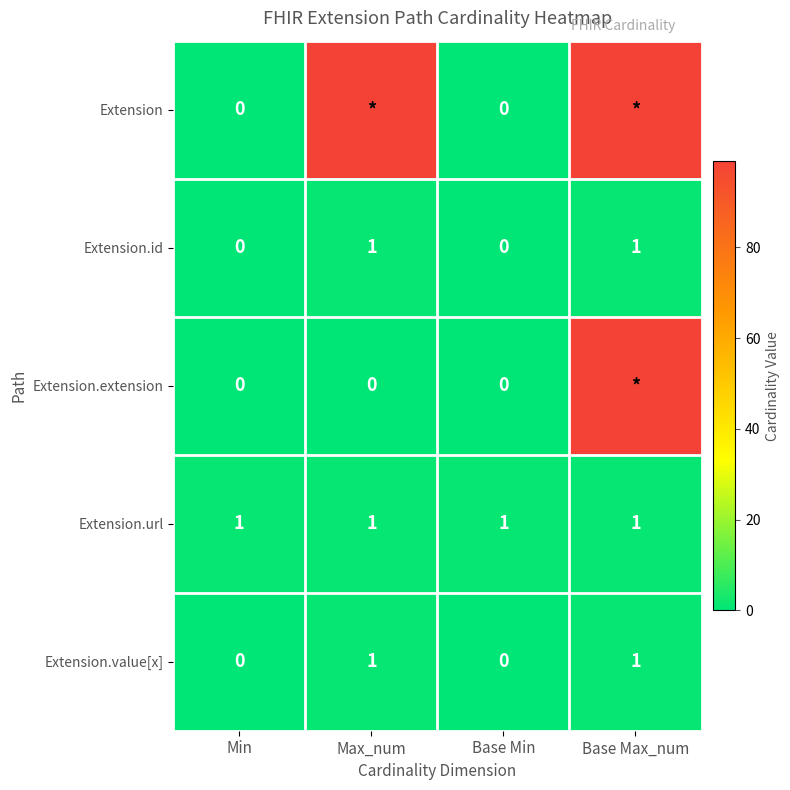

At how many categories does at least one series exceed 31?

2